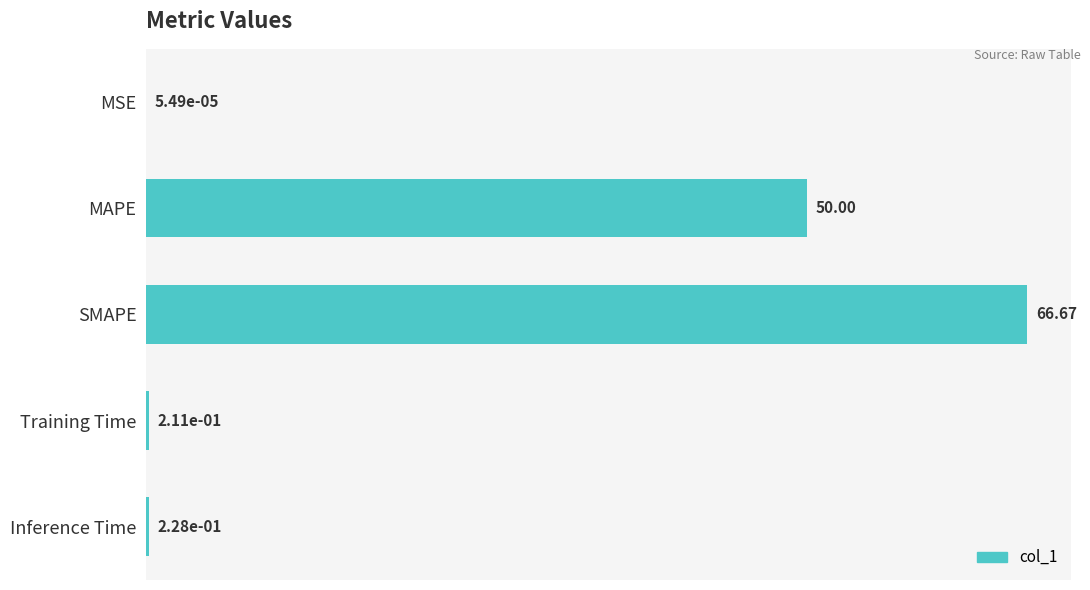

What is the change in value from MSE to SMAPE?

+66.7